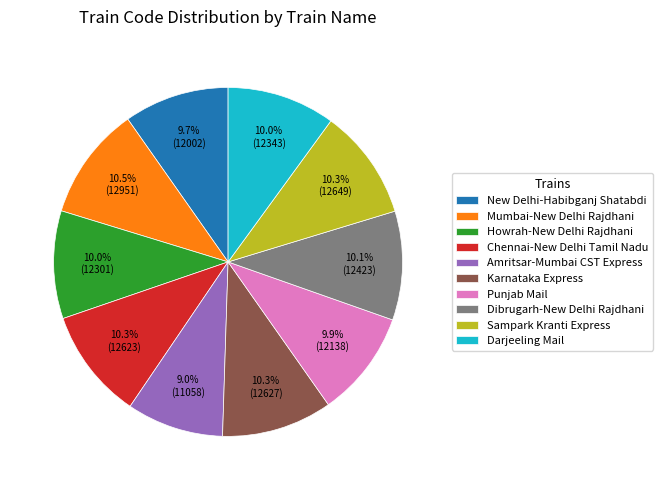

Does Punjab Mail represent more than half of the total?

No